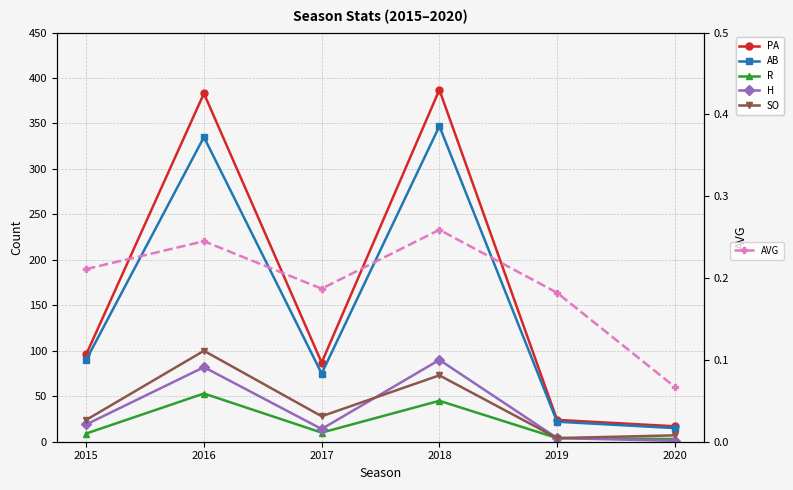

Rank the series at 2016 from highest to lowest value.

PA, AB, SO, H, R, AVG